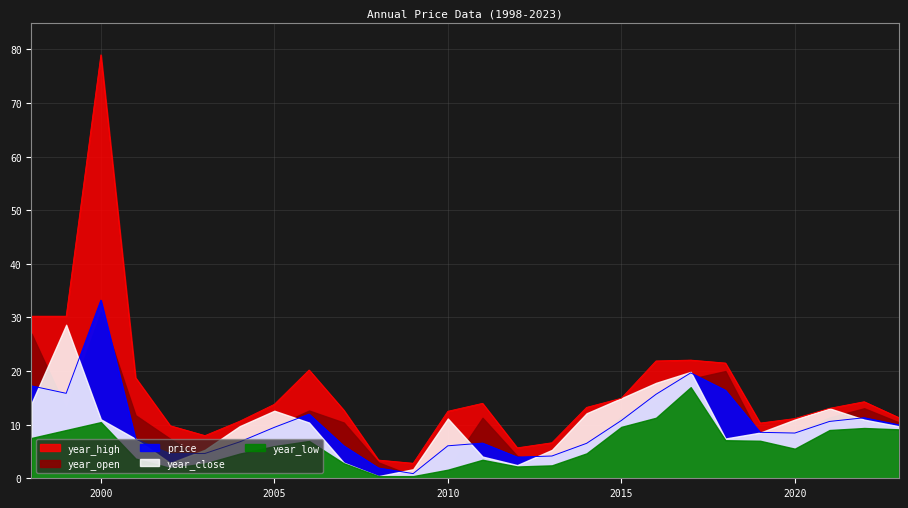

Reading left to right, transcribe all the data shown in this chart.

price: 17.2	15.8	33.2	7.3	4.6	4.6	6.8	9.5	12.0	6.1	1.9	0.9	6.1	6.6	3.9	4.2	6.5	10.8	15.7	19.7	16.4	8.6	8.4	10.6	11.3	10.0
year_open: 27.0	13.0	31.0	11.8	7.4	3.2	5.0	9.6	12.6	10.4	3.0	0.4	1.7	11.3	4.2	2.5	5.3	11.5	14.2	18.6	20.0	7.6	8.5	11.3	13.1	10.4
year_close: 14.0	28.6	11.0	7.4	2.8	5.3	9.7	12.6	10.4	2.9	0.4	1.7	11.2	4.0	2.5	5.3	12.1	14.9	17.8	19.9	7.4	8.5	10.9	13.1	10.9	9.7
year_high: 30.2	30.2	79.0	18.8	9.8	8.0	10.6	13.8	20.2	12.7	3.4	2.8	12.5	14.0	5.7	6.6	13.2	14.9	21.9	22.1	21.5	10.3	11.1	13.1	14.3	11.3
year_low: 7.5	9.0	10.5	3.7	1.9	2.8	4.6	6.0	7.0	2.8	0.4	0.4	1.6	3.5	2.2	2.4	4.7	9.6	11.3	17.0	7.1	7.0	5.5	9.0	9.4	9.1